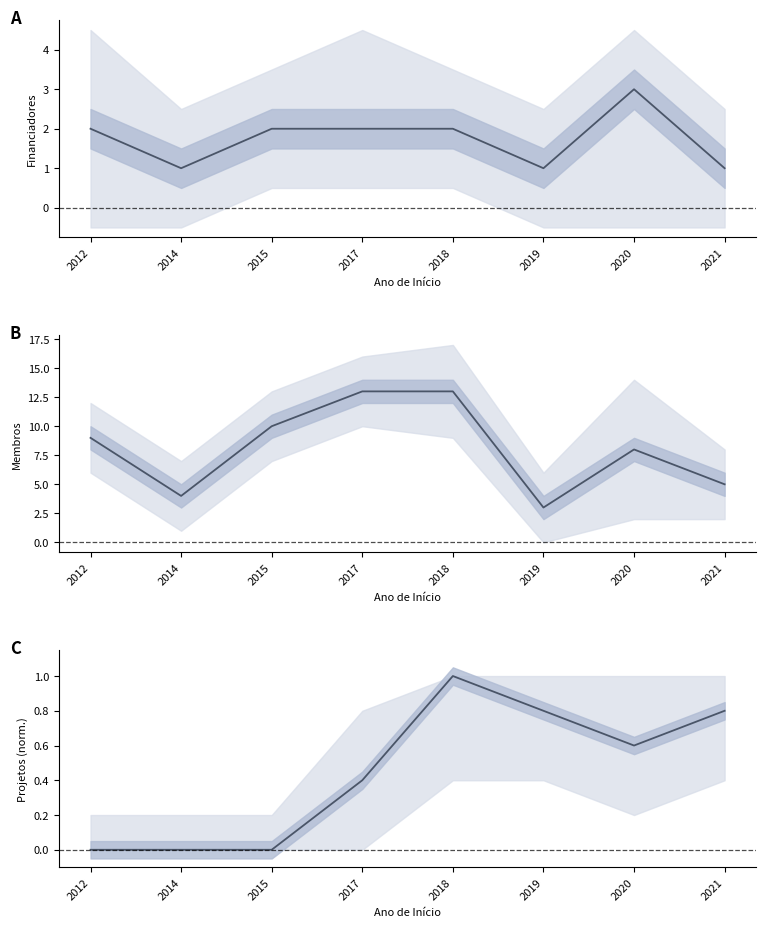

Which series has the largest total across all categories?

Quantidade de membros